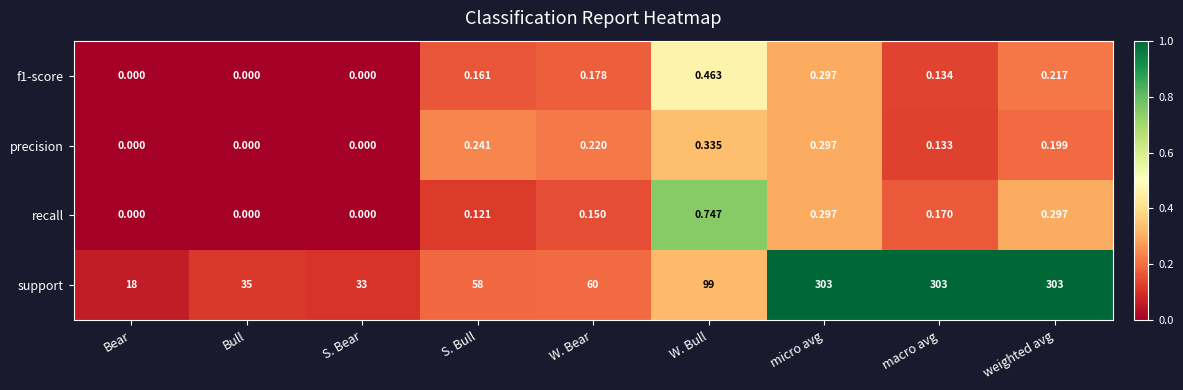

At which label is support closest to 160?

W. Bull